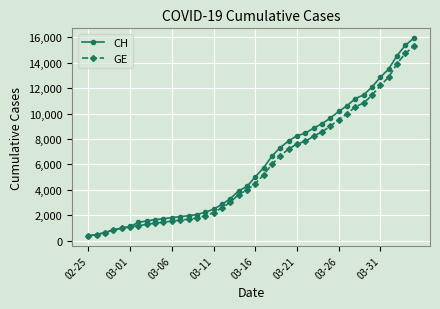

What is the lowest value of the CH series?

375